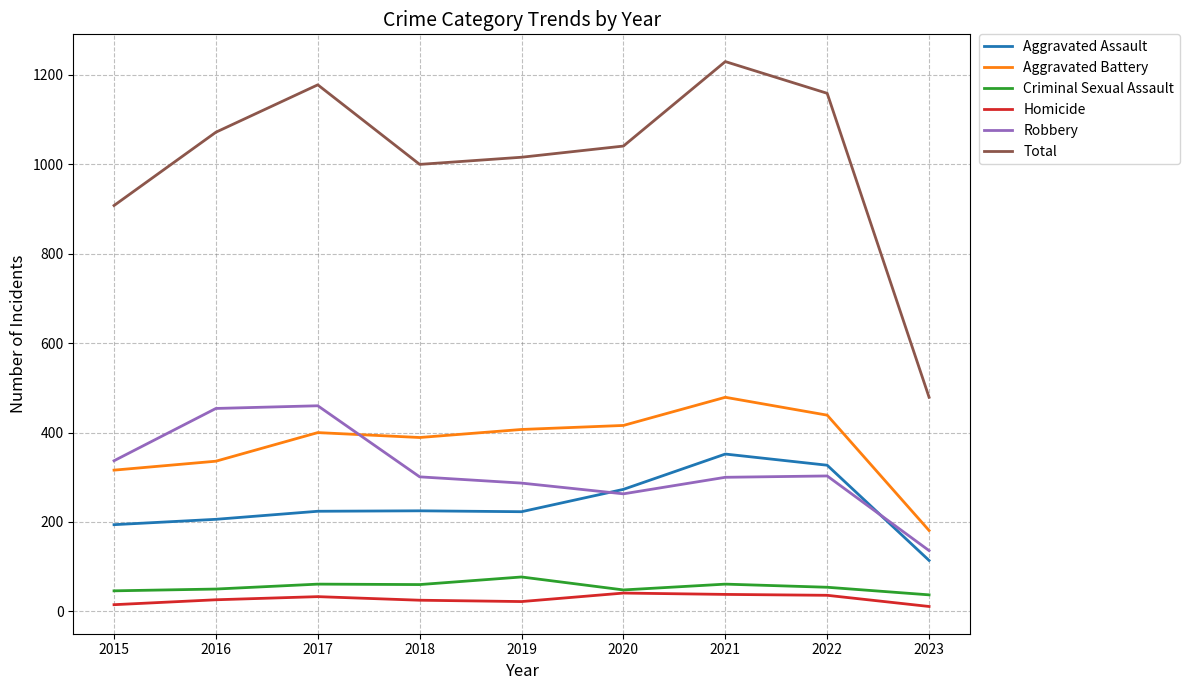

Between 2016 and 2019, which series saw the biggest shift?

Robbery